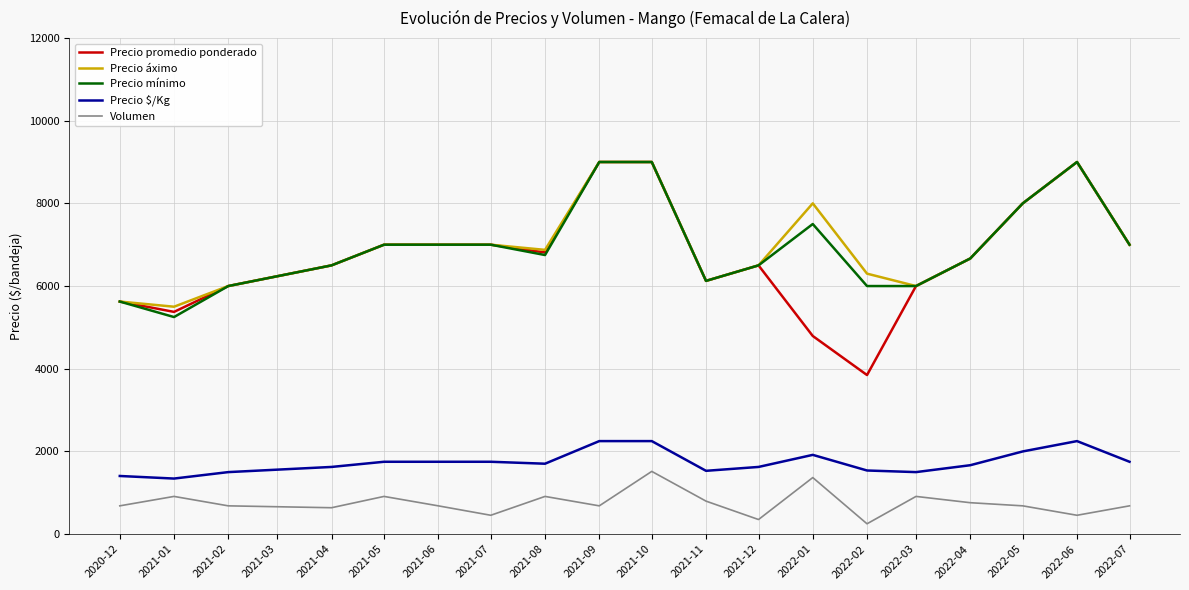

The value of Precio mínimo at 2021-08 is 3919.3. True or false?

False